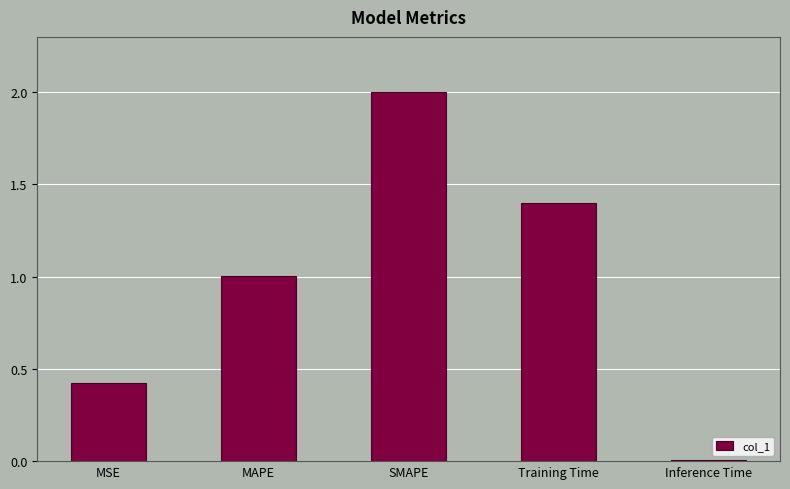

Is it true that the value at Training Time is 0.7?

False